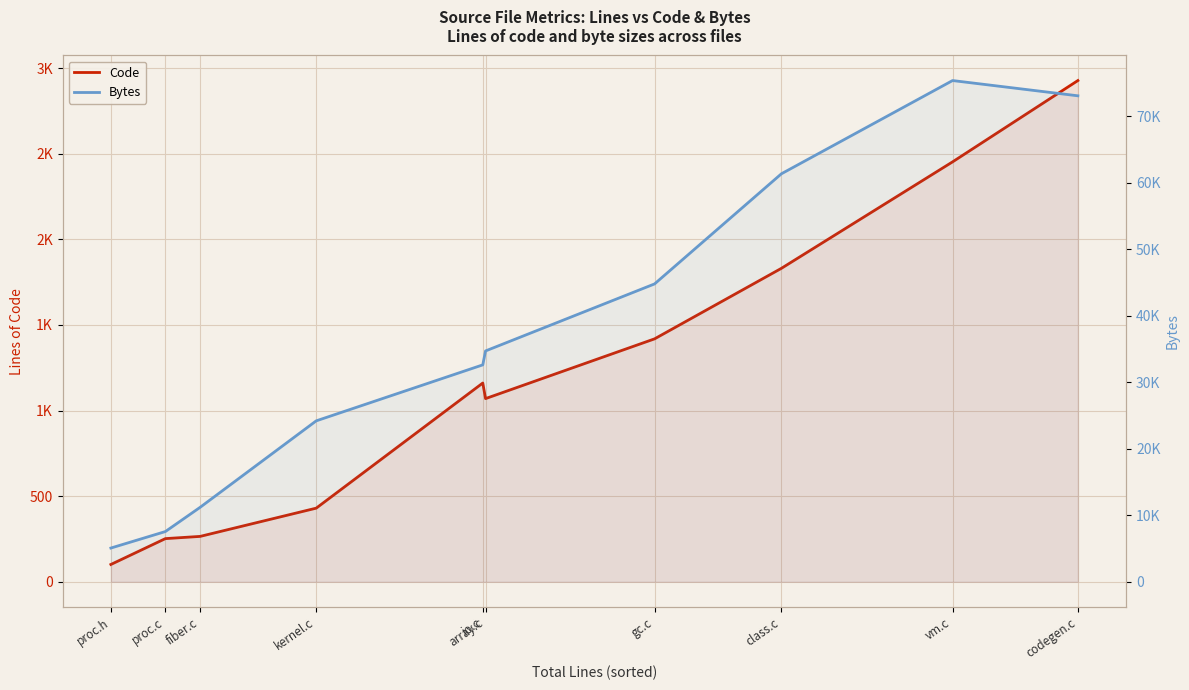

How many data points in Code are less than 1161?

5